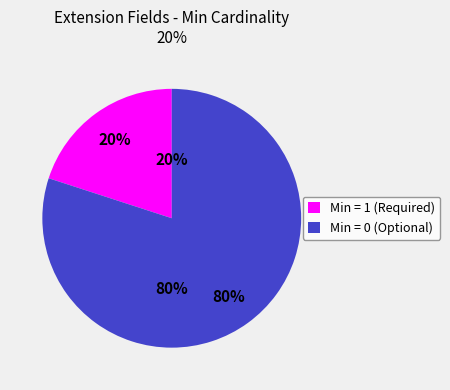

The Extension slice represents 1% of the pie. True or false?

False